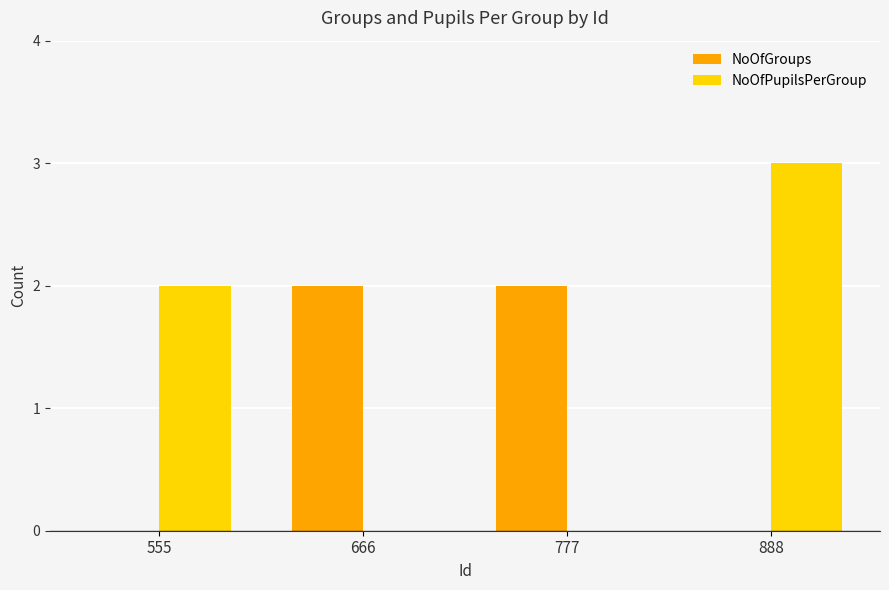

What are all the series names shown in the legend?

NoOfGroups, NoOfPupilsPerGroup